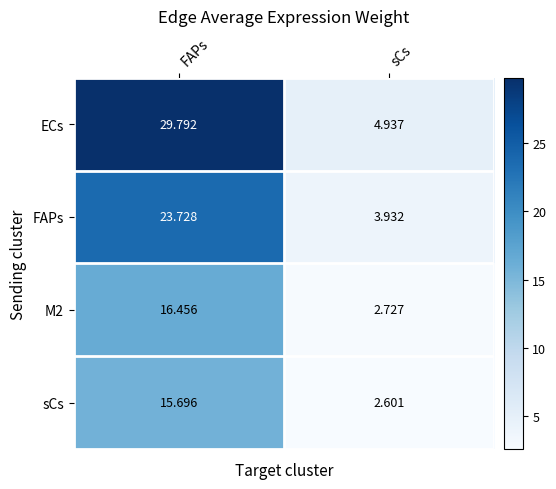

Between FAPs and sCs, which series saw the biggest shift?

ECs